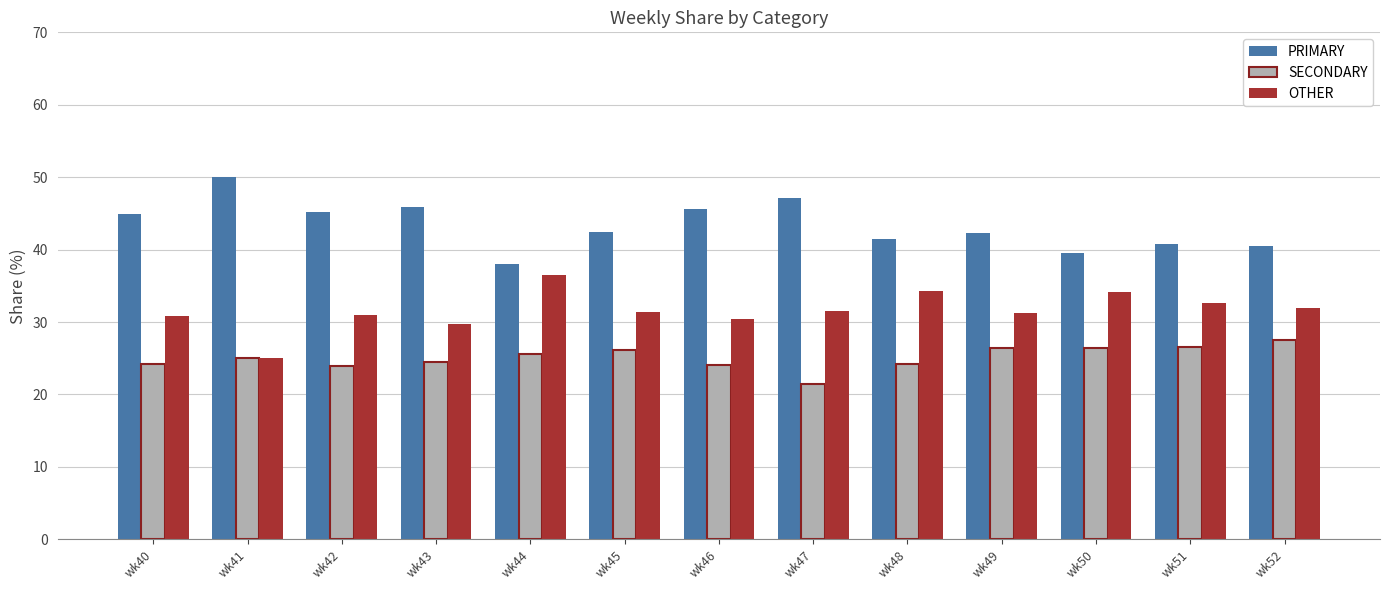

What is the spread (max minus min) of values at wk45?

16.3